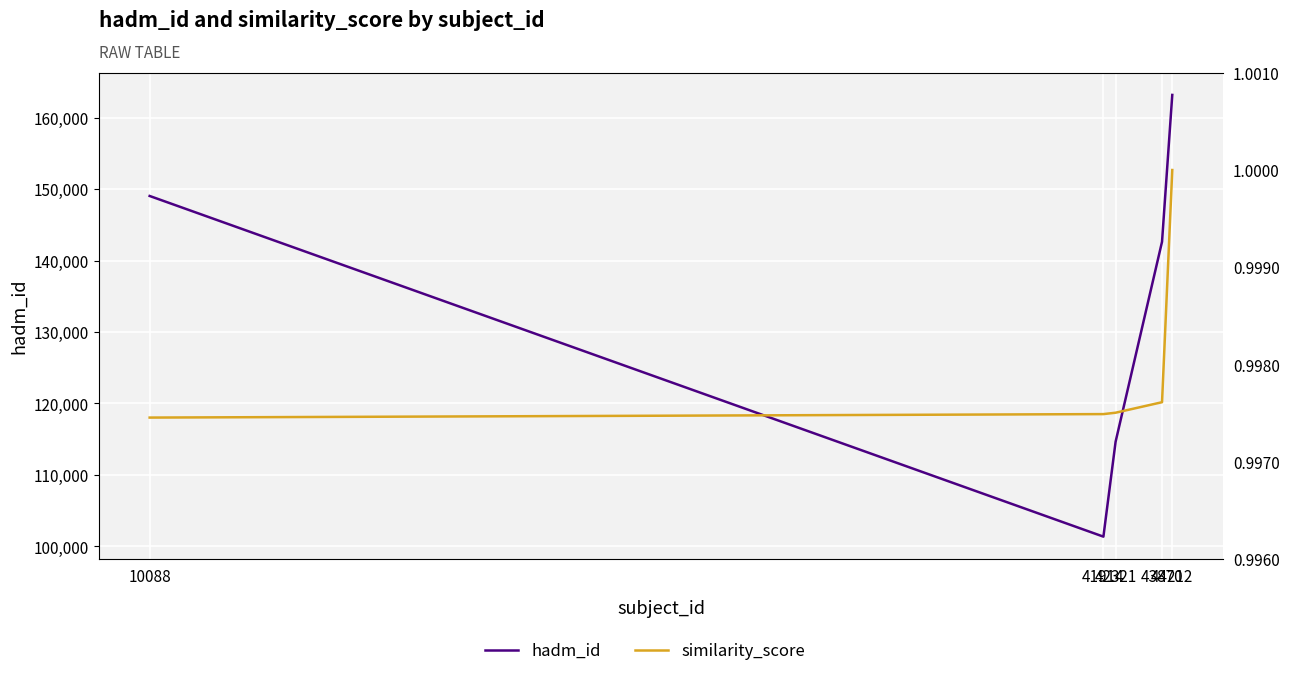

What are all the series names shown in the legend?

hadm_id, similarity_score